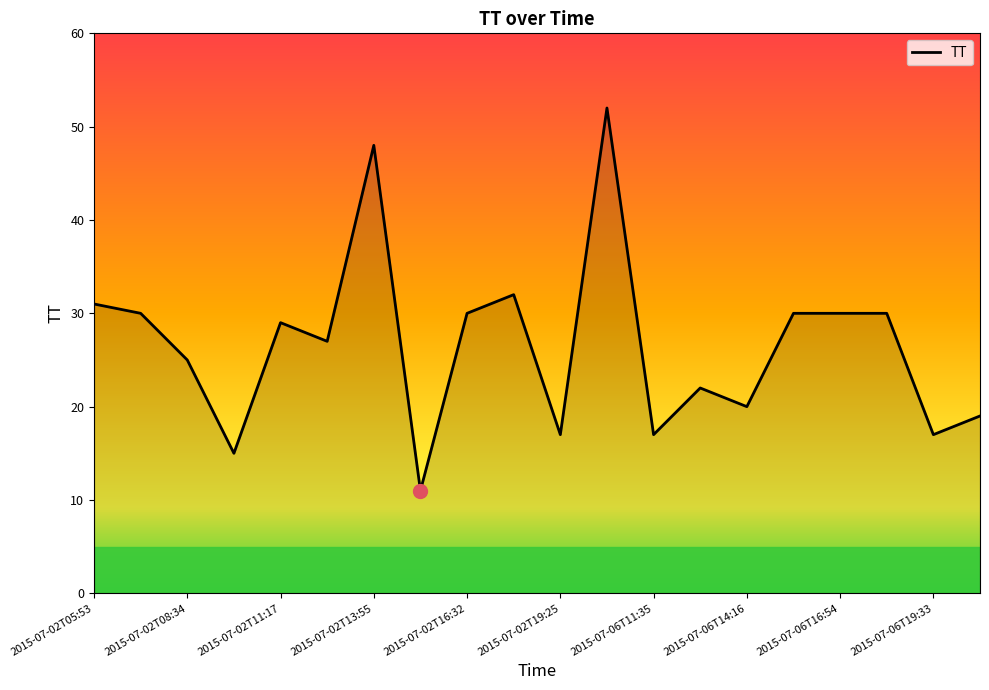

What is the greatest value displayed?

52